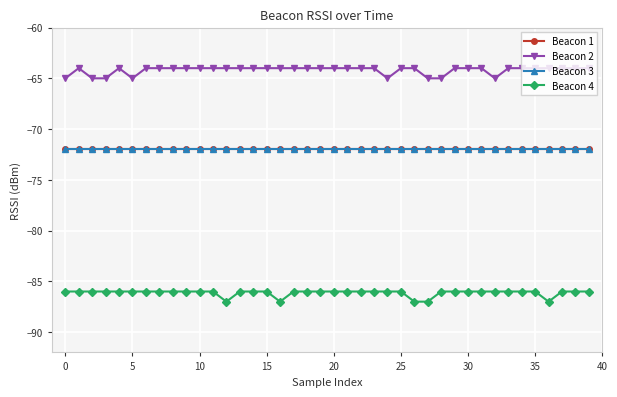

What is the sum of all Beacon 4 values?

-3445